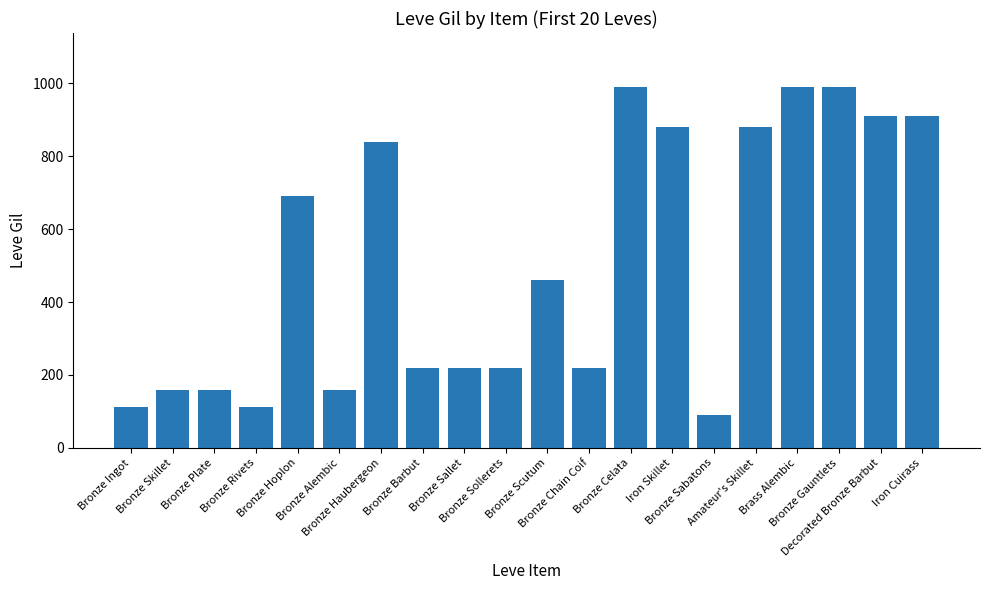

Does the chart contain stacked bars?

No